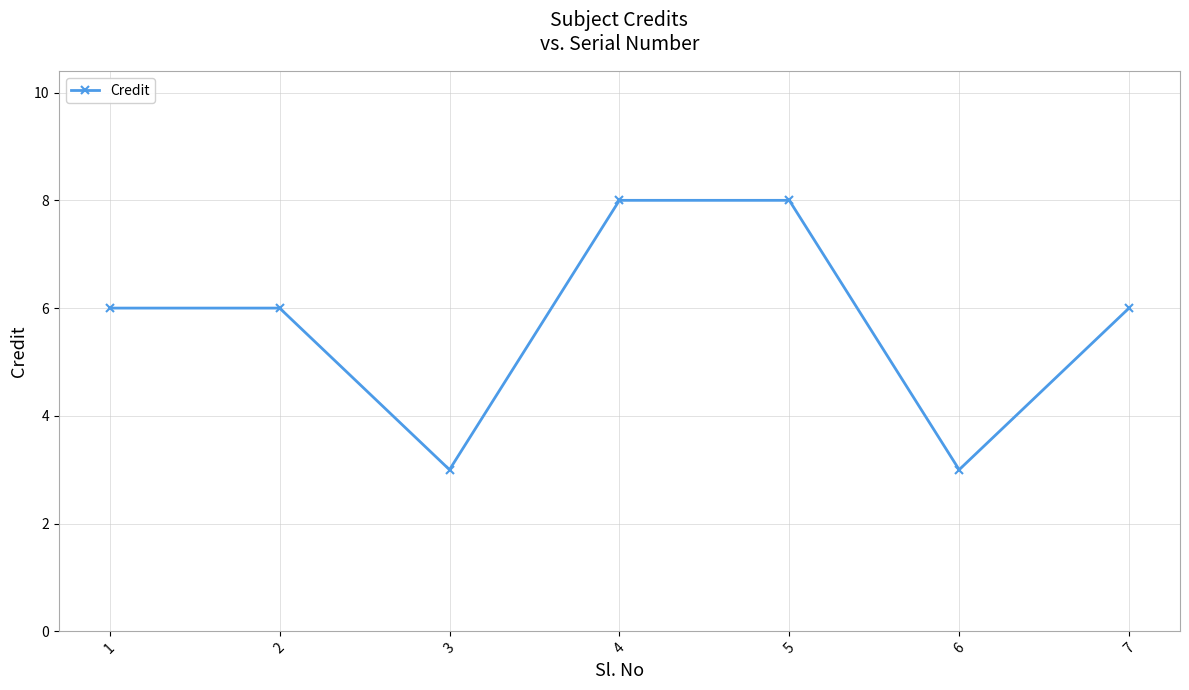

What is the smallest value displayed?

3